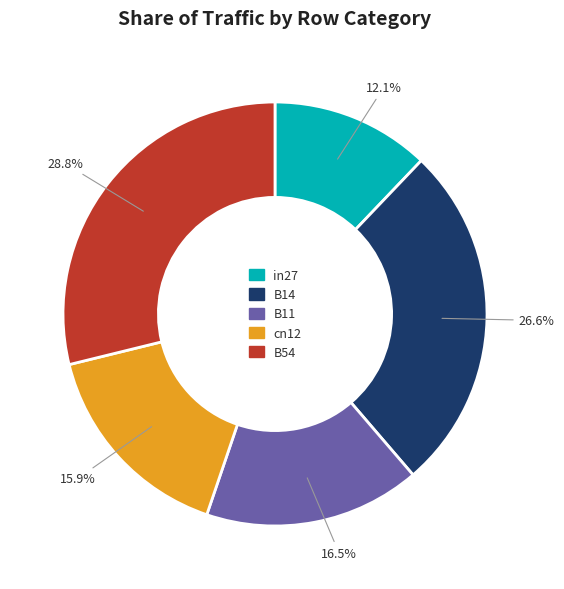

Does cn12 represent more than half of the total?

No